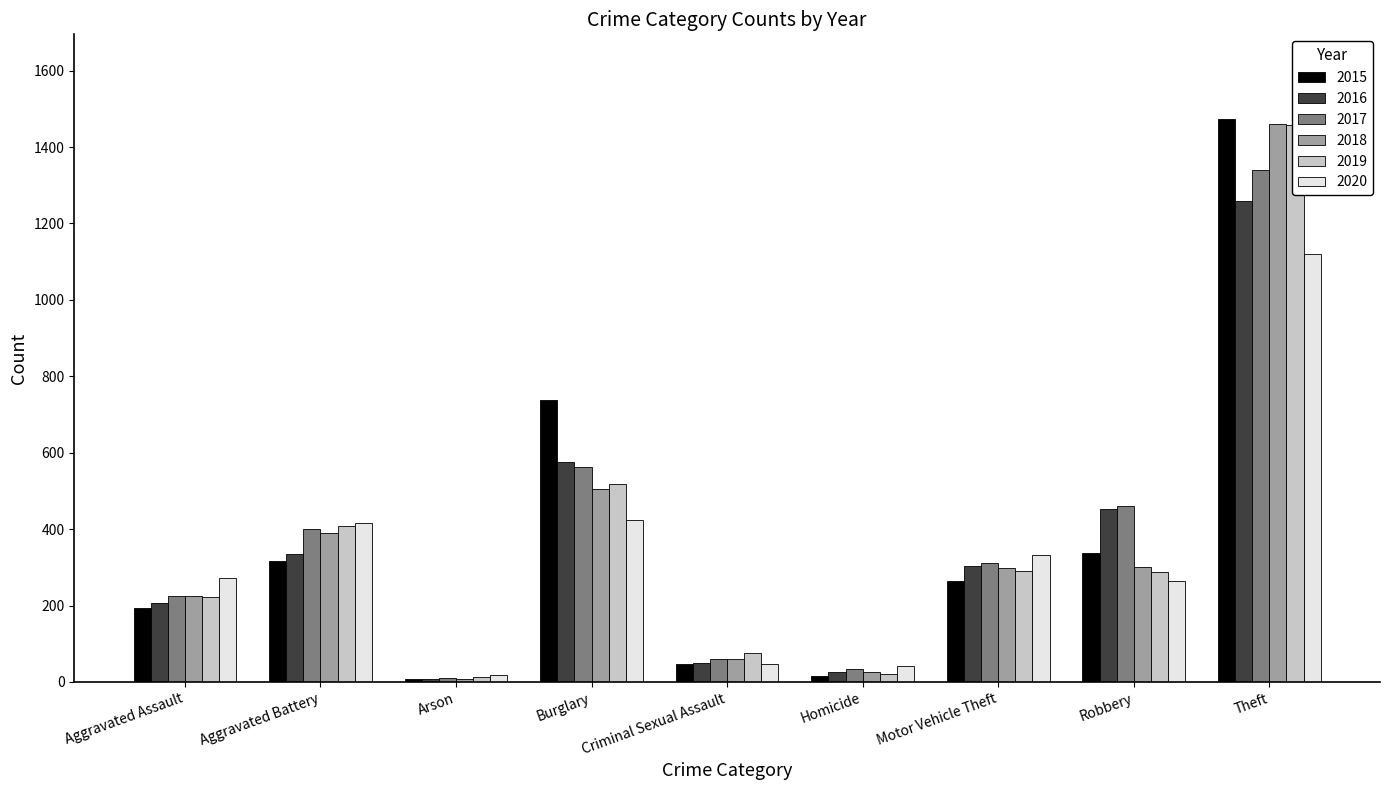

What are all the series names shown in the legend?

2015, 2016, 2017, 2018, 2019, 2020